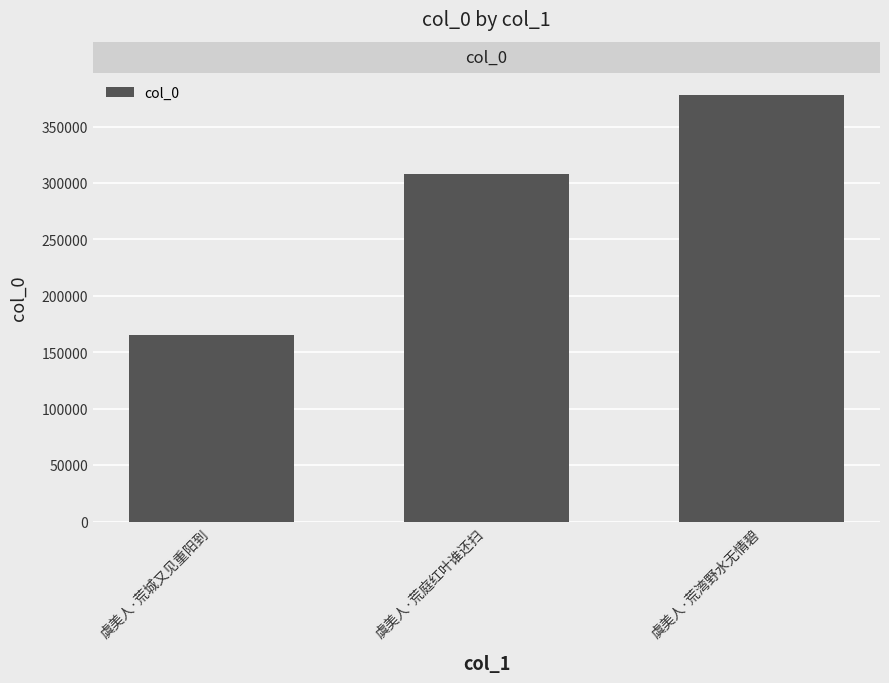

What is the value of the 1st bar from the left?

165584